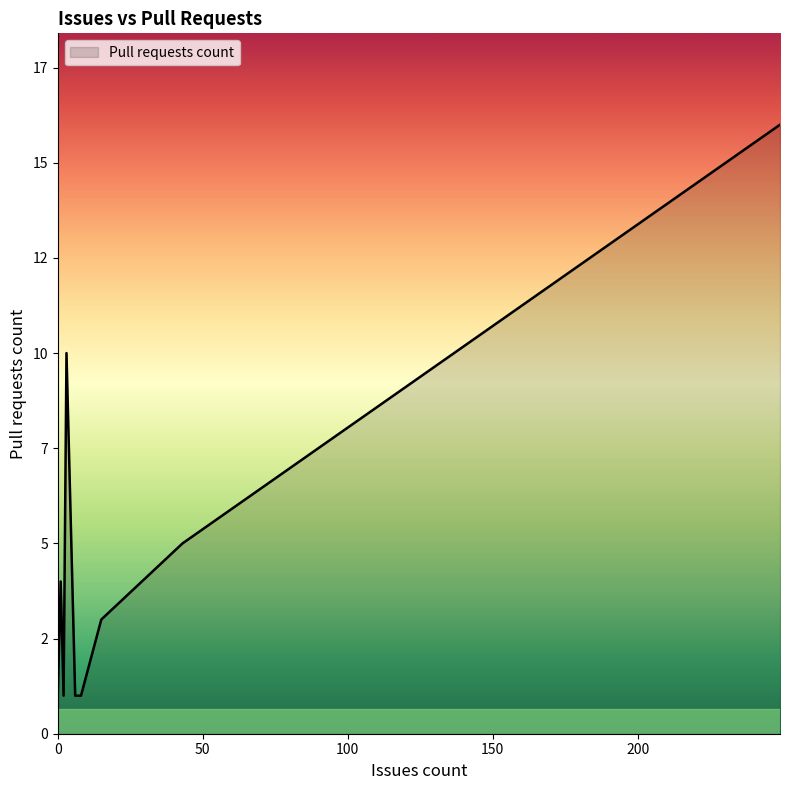

The value at Cake.Addin.Analyzer is 13. True or false?

False